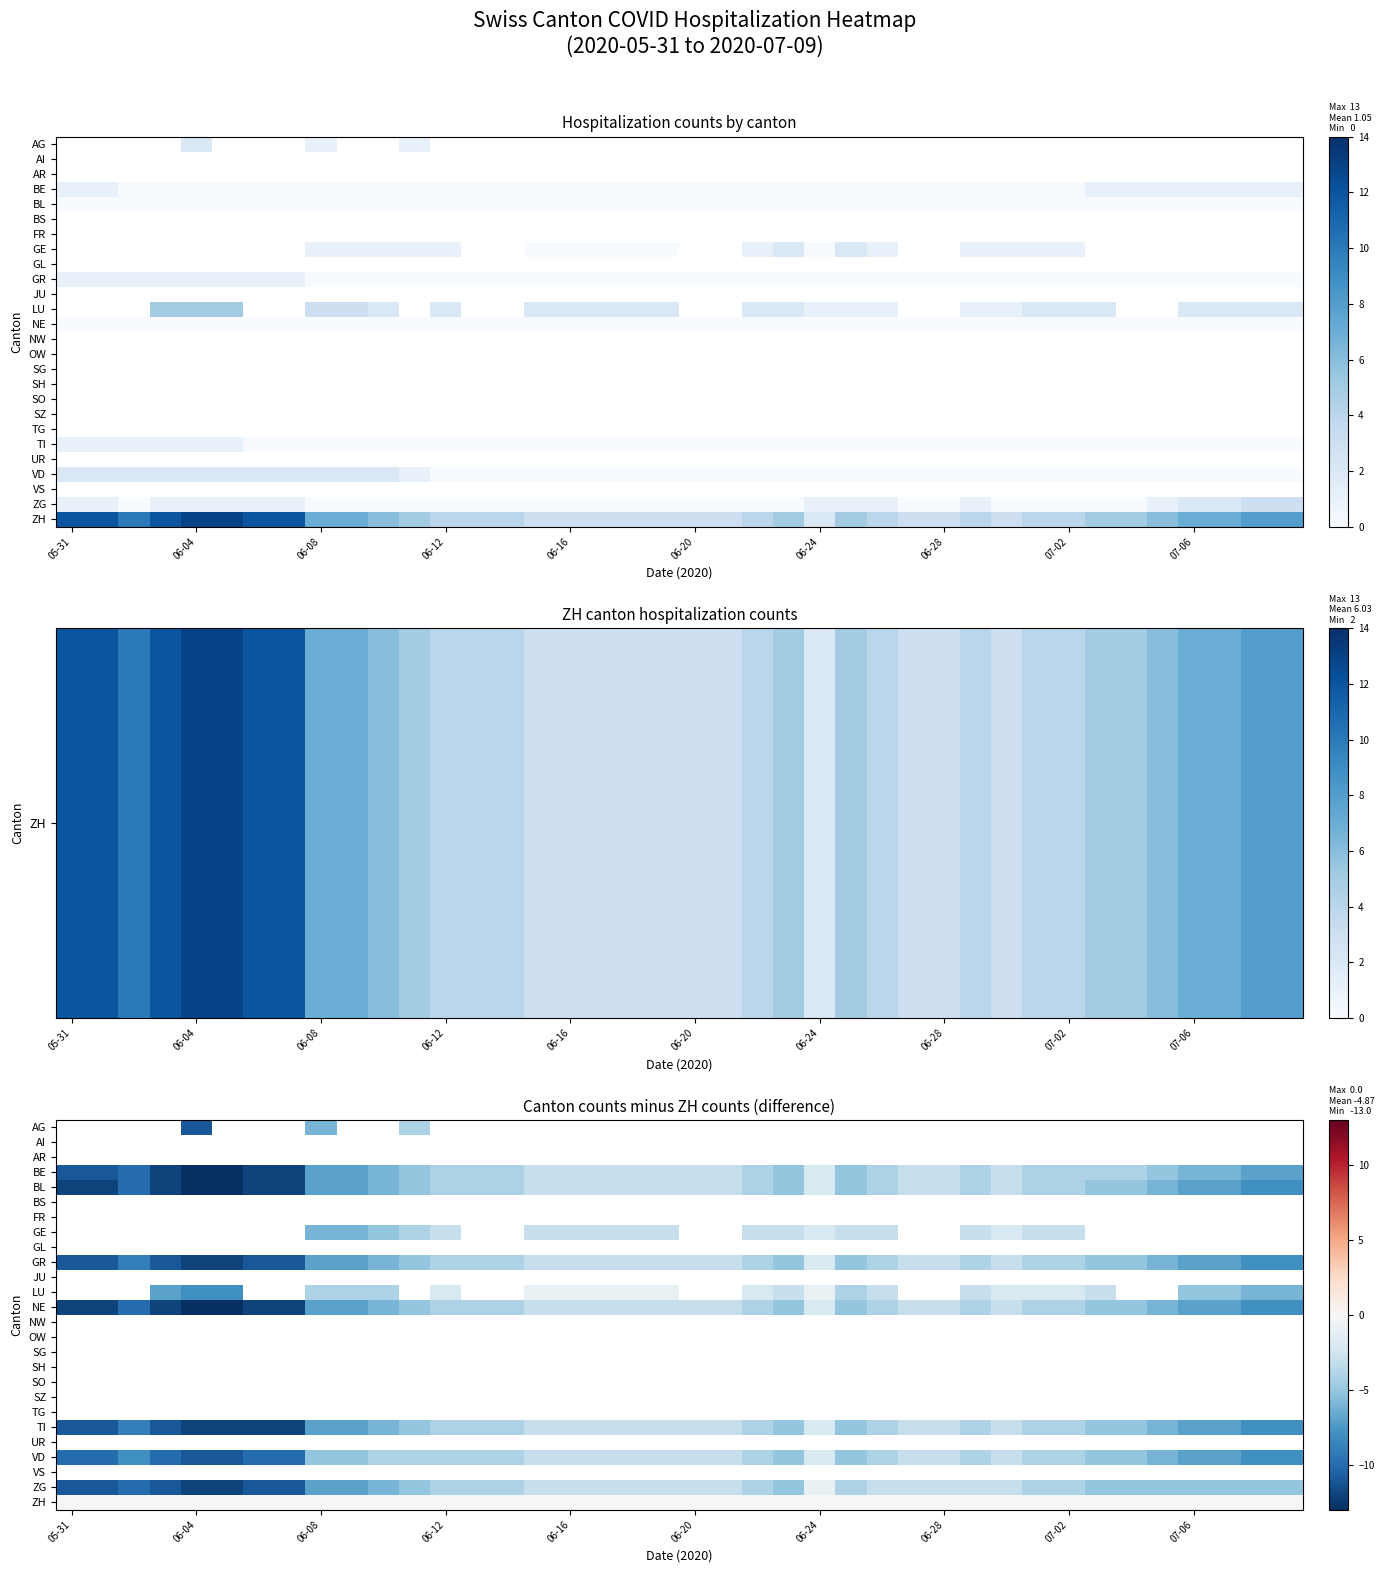

Rank the series by their average value, from lowest to highest.

BL, BS, FR, GE, GL, GR, JU, LU, NE, NW, OW, SG, SH, SO, SZ, TG, TI, UR, VD, VS, ZG, AG, AI, AR, BE, ZH